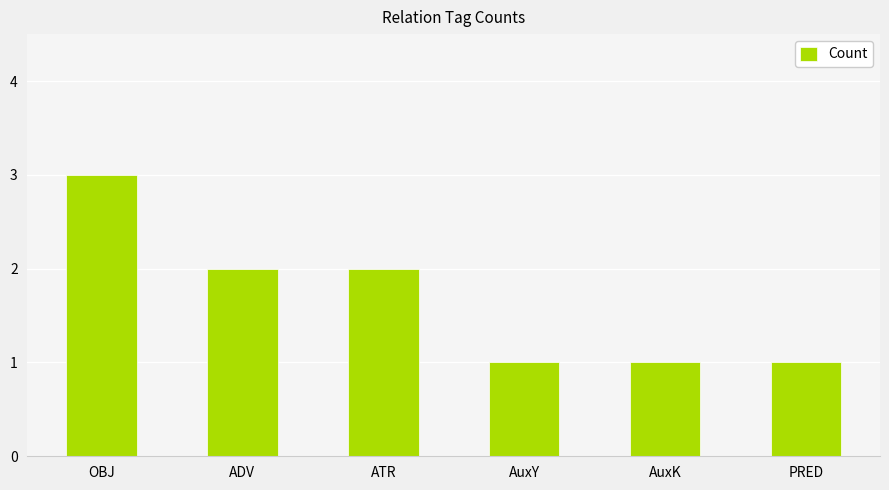

What is the greatest value displayed?

3